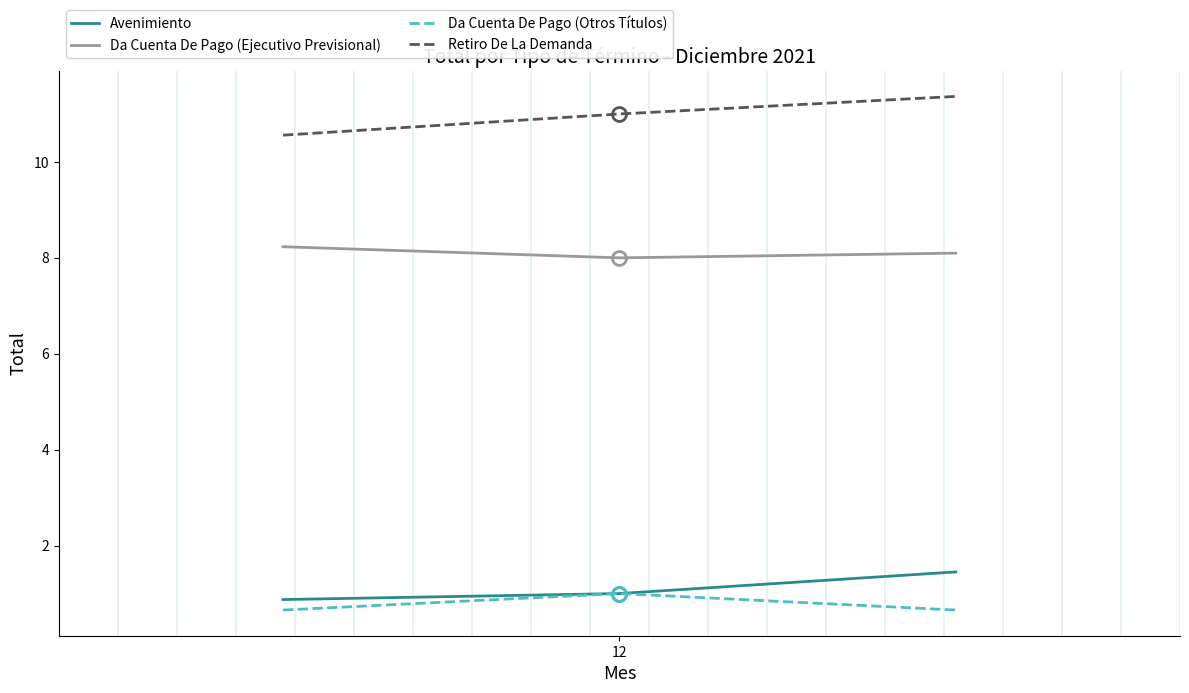

What is the maximum value shown in the chart?

11.4